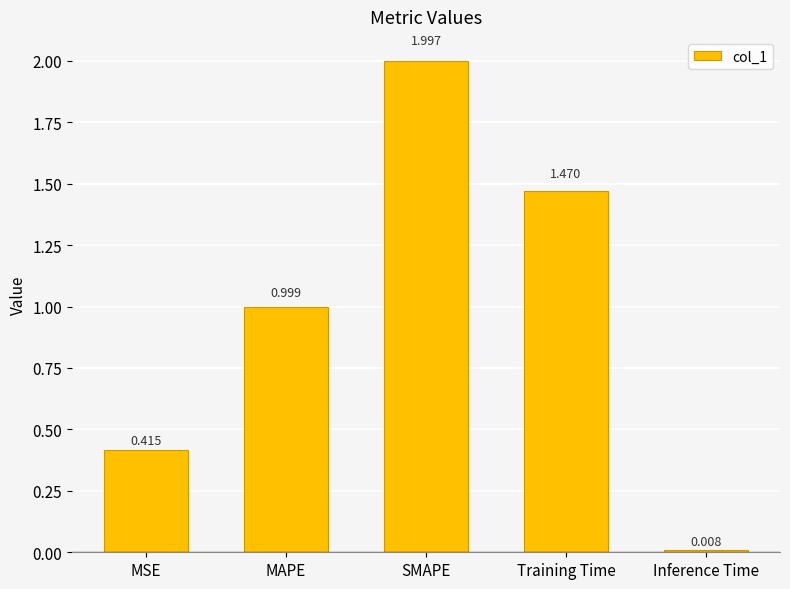

What is the difference between the values at SMAPE and Inference Time?

2.0